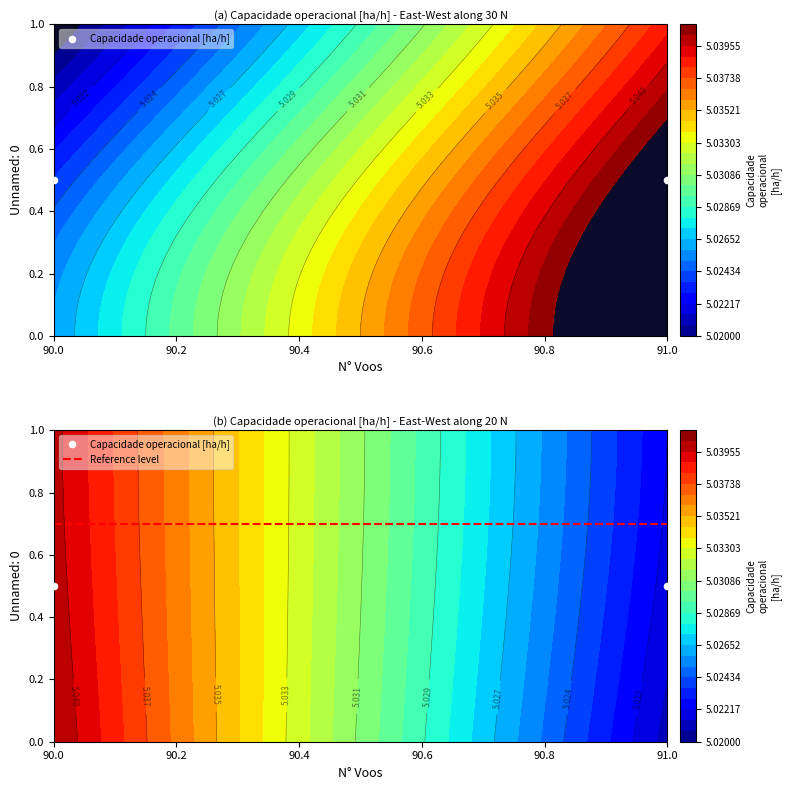

The Reference level series shows 0.3 at 90.0. True or false?

False